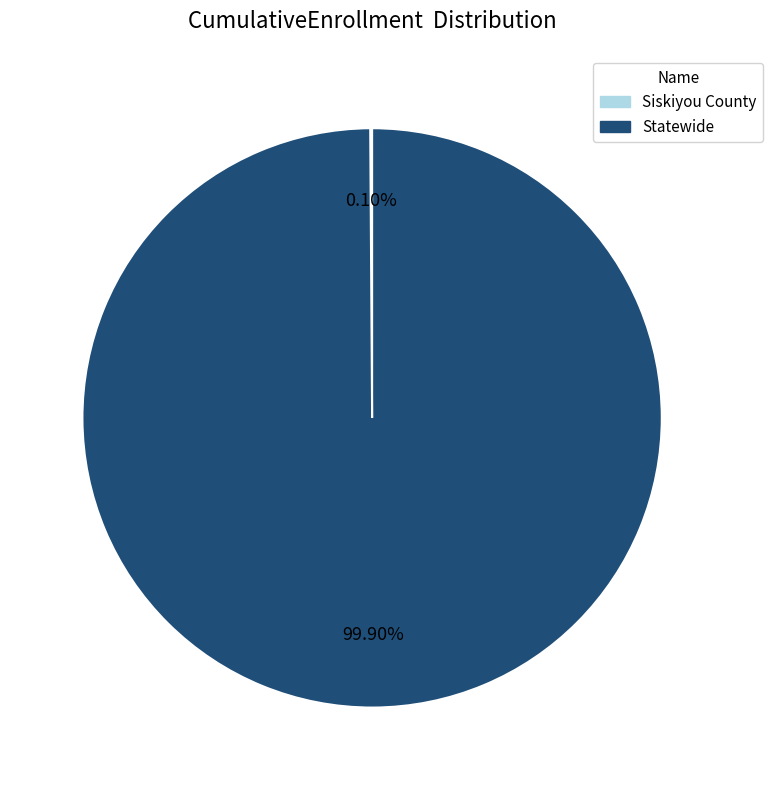

Which slice is the largest?

Statewide